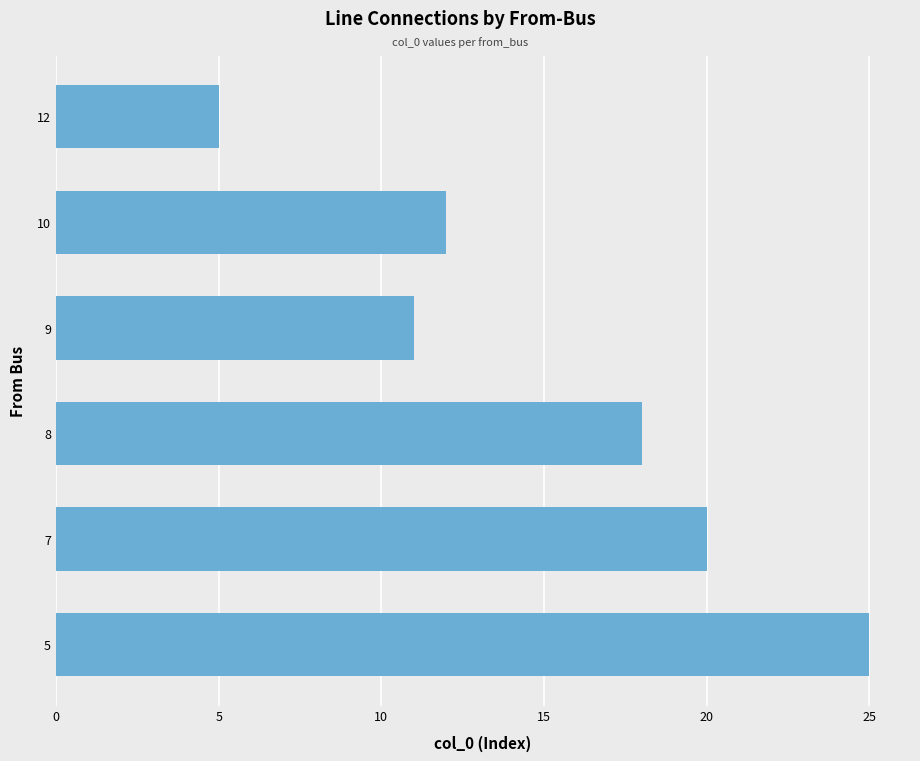

Reading bottom to top, what are all the values shown in this chart?

5=25	7=20	8=18	9=11	10=12	12=5